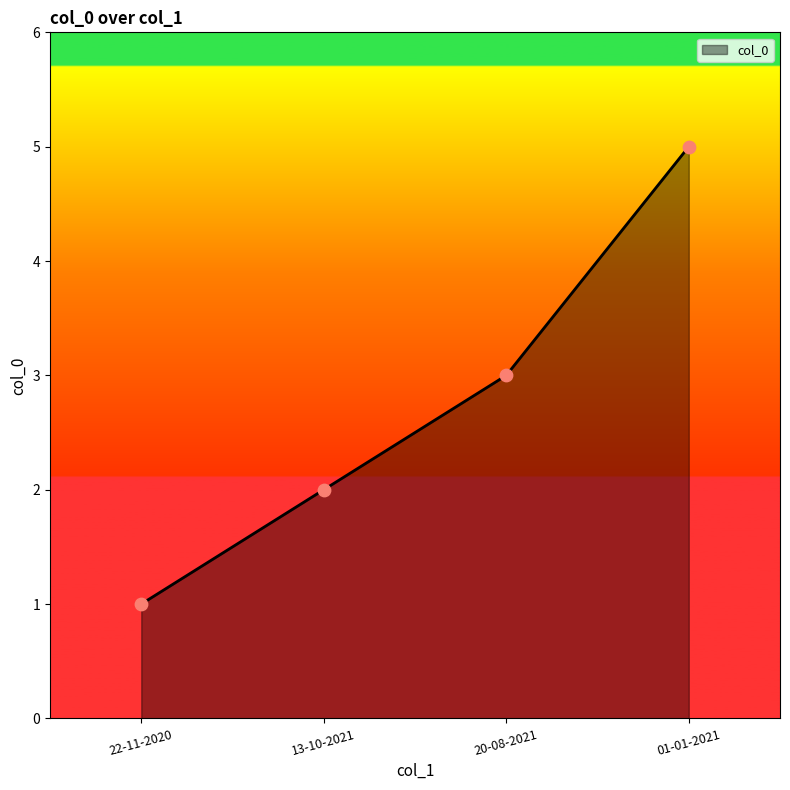

What is the change in value from 13-10-2021 to 20-08-2021?

+1